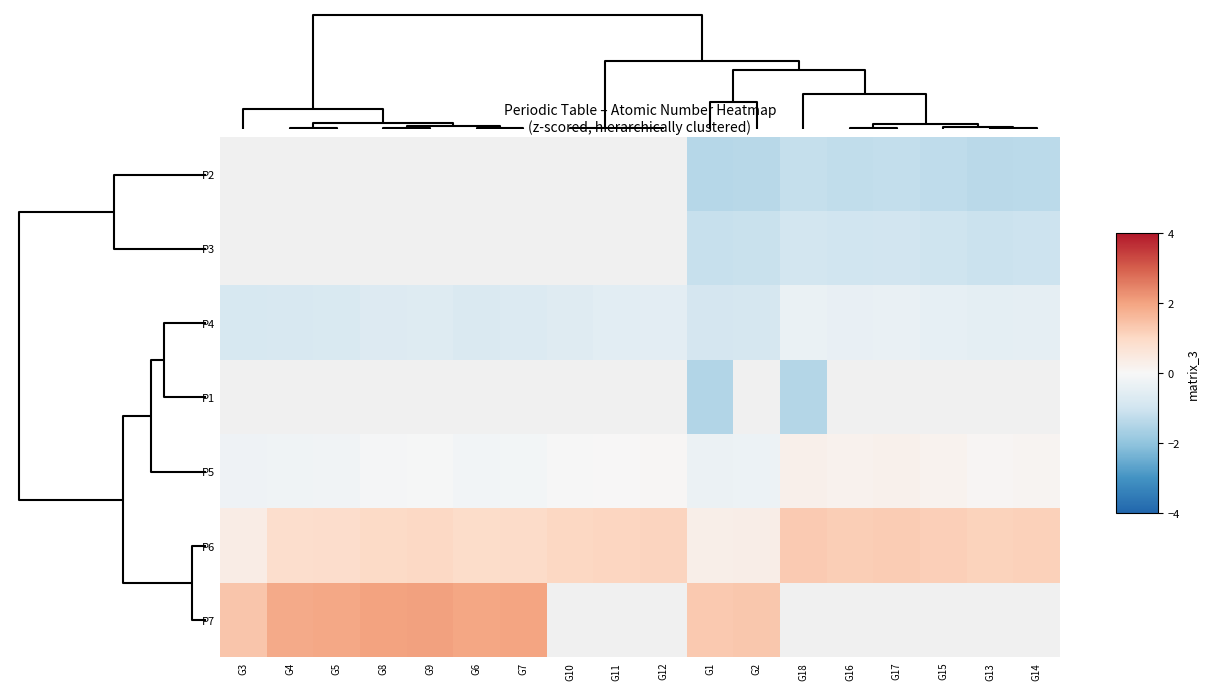

How many categories are shown in the chart?

18